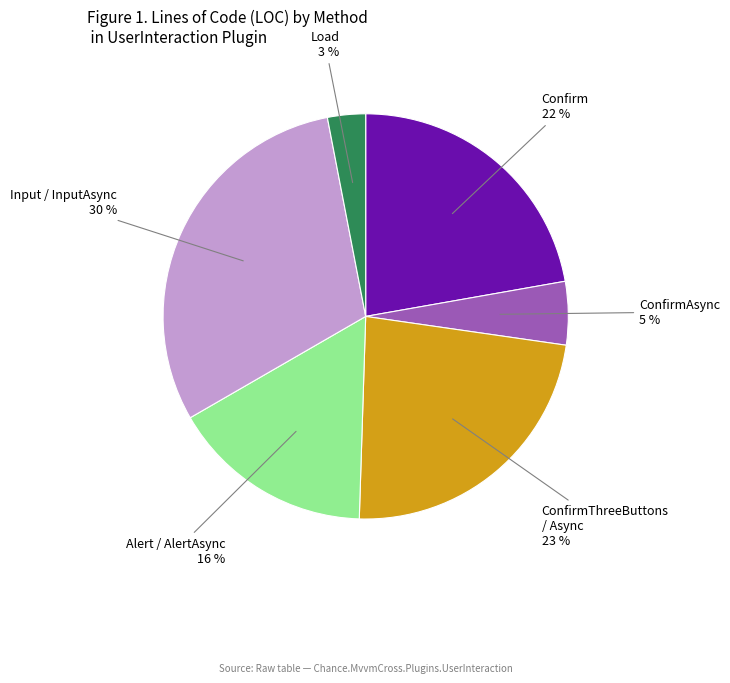

To the nearest percent, what is the average slice percentage?

17%